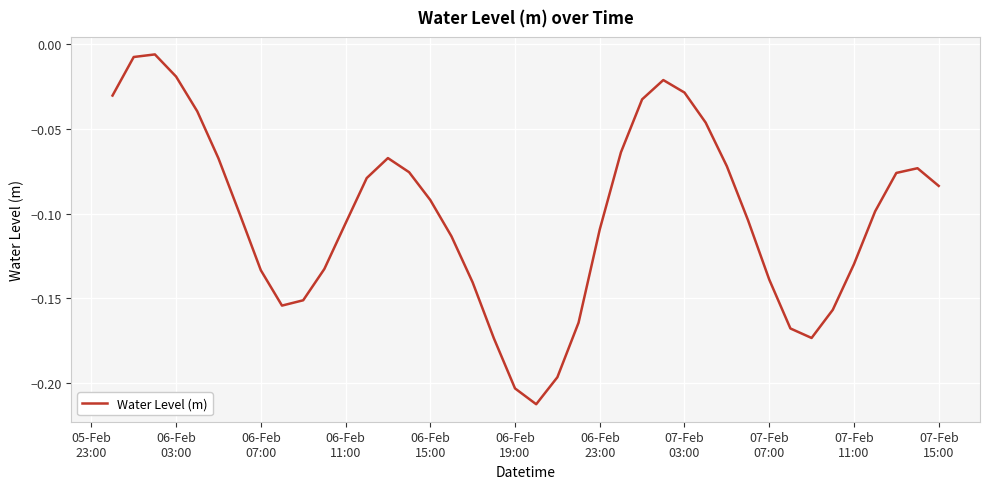

How many distinct data groups are displayed?

1